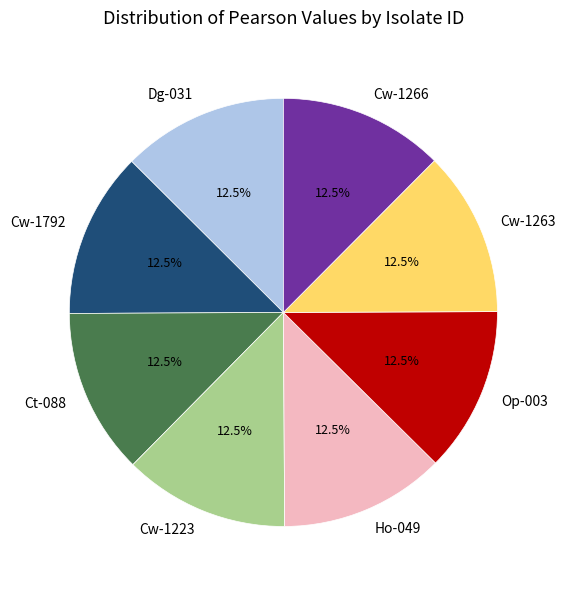

Does any single category account for the majority?

No